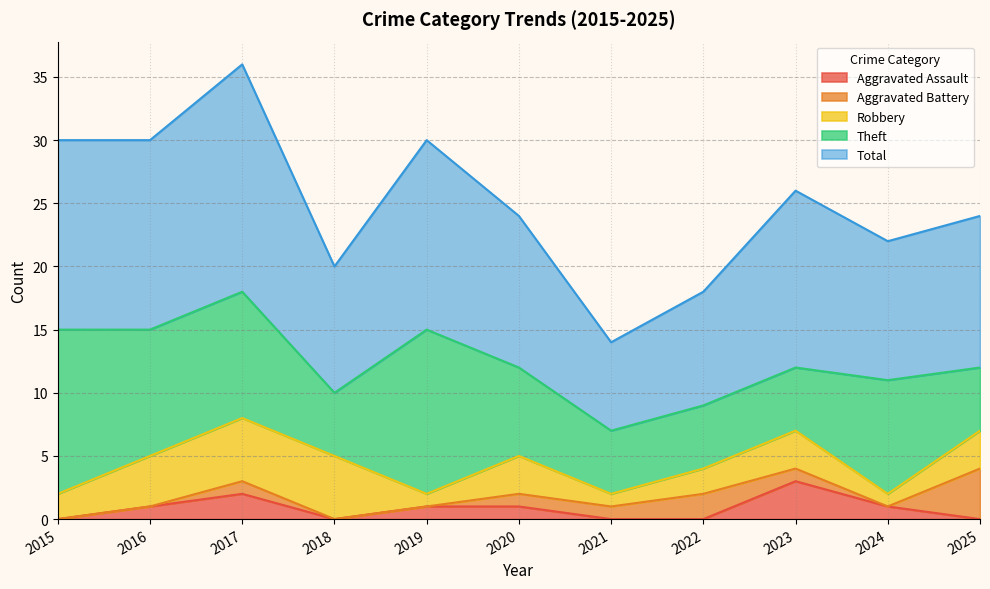

Where does the Robbery series first go above 3?

2016